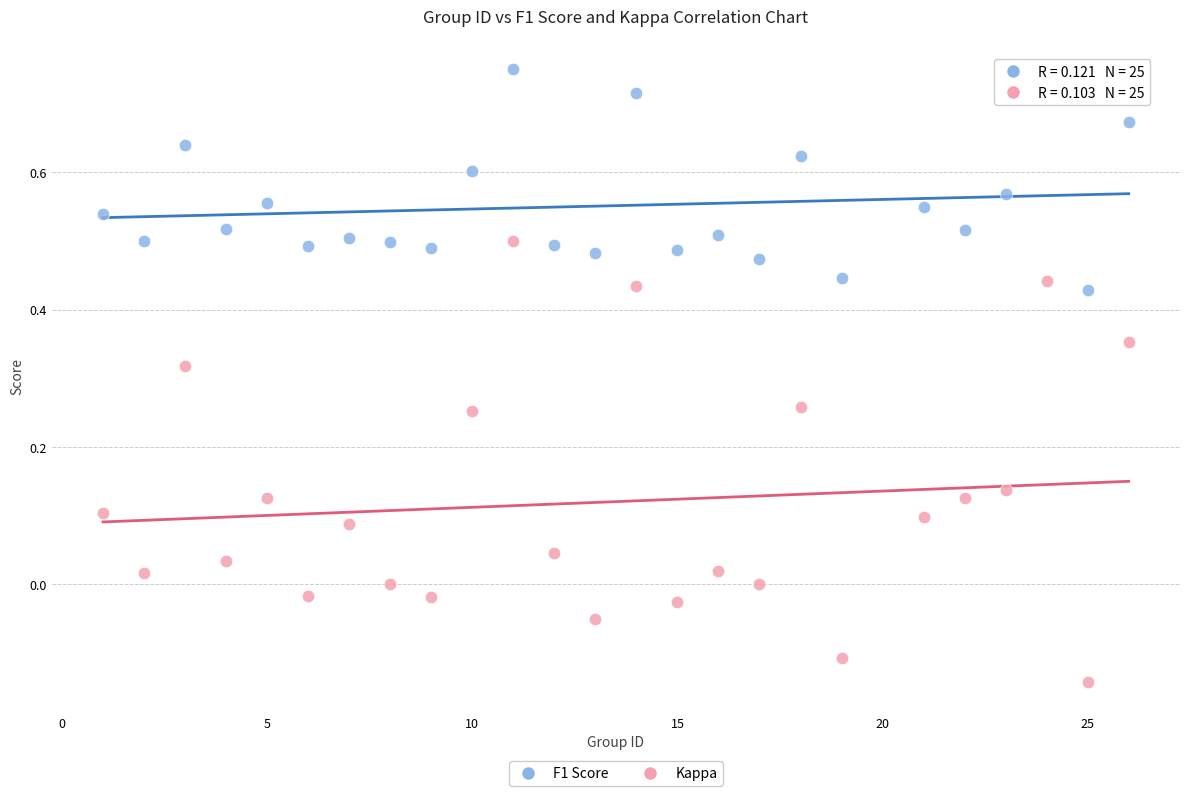

What are all the series names shown in the legend?

F1 Score, Kappa